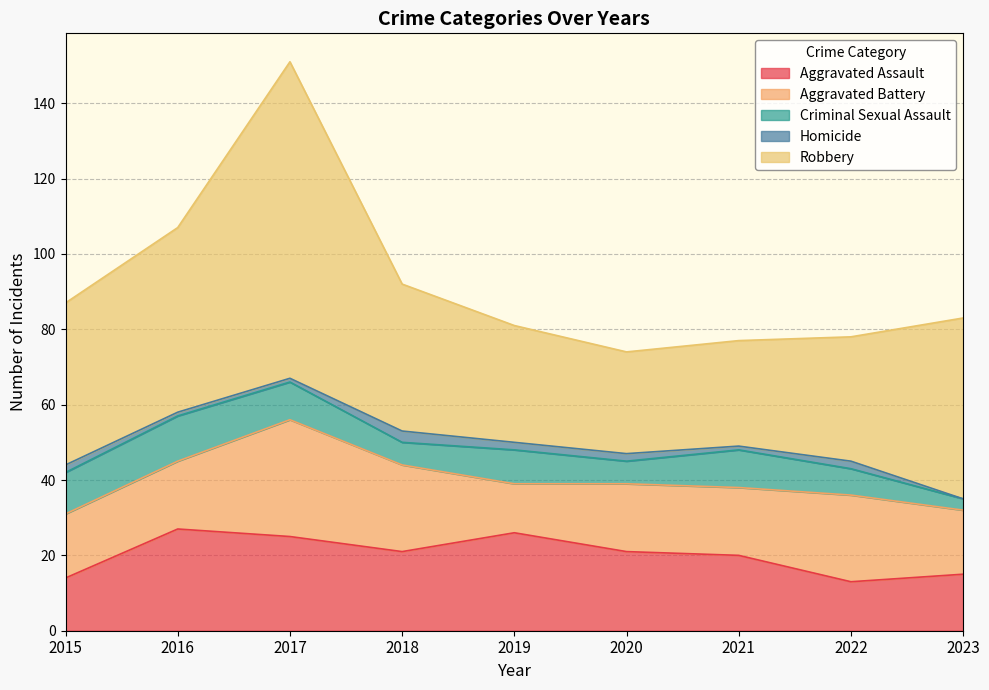

At 2023, list the series in order from smallest to largest.

Homicide, Criminal Sexual Assault, Aggravated Assault, Aggravated Battery, Robbery